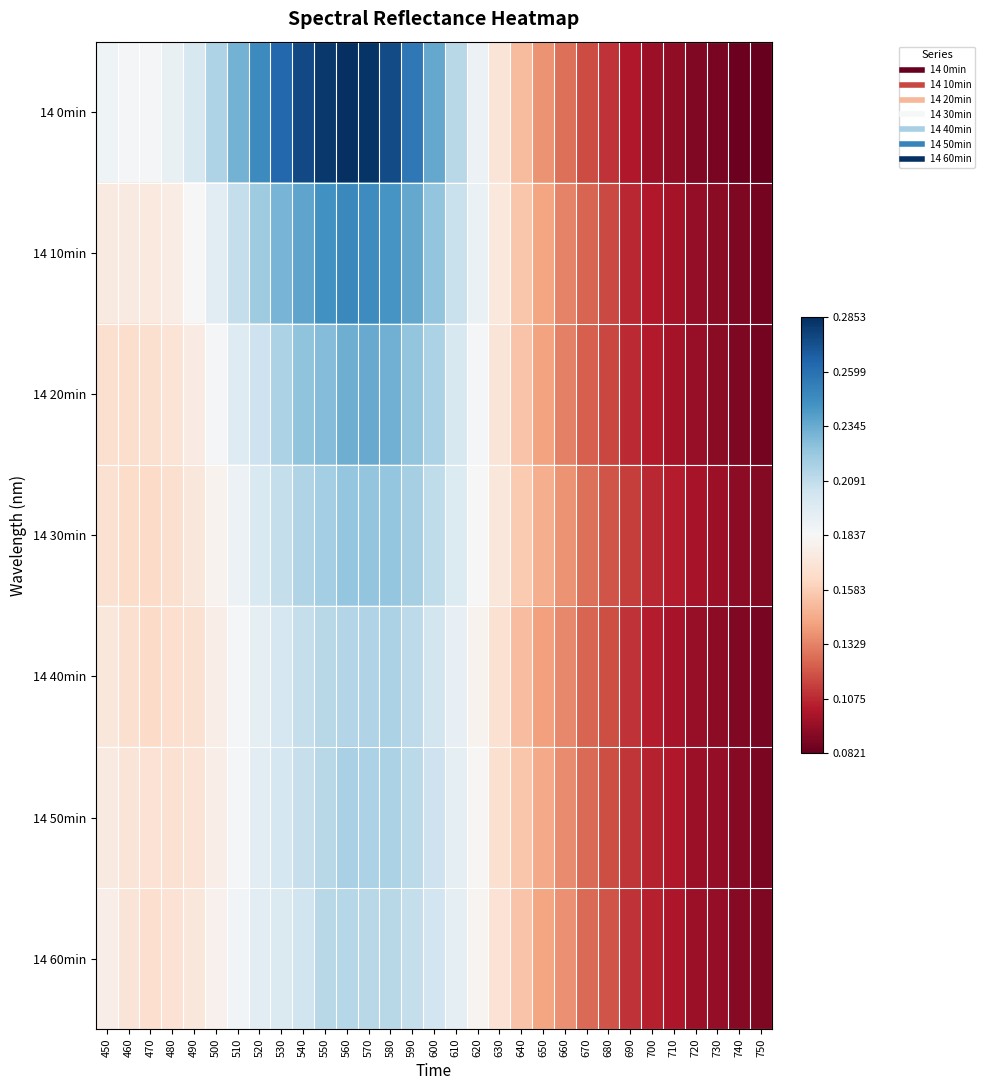

Reading right to left, extract all data points from this chart.

14 0min: 750=0.1	740=0.1	730=0.1	720=0.1	710=0.1	700=0.1	690=0.1	680=0.1	670=0.1	660=0.1	650=0.1	640=0.2	630=0.2	620=0.2	610=0.2	600=0.2	590=0.3	580=0.3	570=0.3	560=0.3	550=0.3	540=0.3	530=0.3	520=0.2	510=0.2	500=0.2	490=0.2	480=0.2	470=0.2	460=0.2	450=0.2
14 10min: 750=0.1	740=0.1	730=0.1	720=0.1	710=0.1	700=0.1	690=0.1	680=0.1	670=0.1	660=0.1	650=0.1	640=0.2	630=0.2	620=0.2	610=0.2	600=0.2	590=0.2	580=0.2	570=0.2	560=0.2	550=0.2	540=0.2	530=0.2	520=0.2	510=0.2	500=0.2	490=0.2	480=0.2	470=0.2	460=0.2	450=0.2
14 20min: 750=0.1	740=0.1	730=0.1	720=0.1	710=0.1	700=0.1	690=0.1	680=0.1	670=0.1	660=0.1	650=0.1	640=0.2	630=0.2	620=0.2	610=0.2	600=0.2	590=0.2	580=0.2	570=0.2	560=0.2	550=0.2	540=0.2	530=0.2	520=0.2	510=0.2	500=0.2	490=0.2	480=0.2	470=0.2	460=0.2	450=0.2
14 30min: 750=0.1	740=0.1	730=0.1	720=0.1	710=0.1	700=0.1	690=0.1	680=0.1	670=0.1	660=0.1	650=0.1	640=0.2	630=0.2	620=0.2	610=0.2	600=0.2	590=0.2	580=0.2	570=0.2	560=0.2	550=0.2	540=0.2	530=0.2	520=0.2	510=0.2	500=0.2	490=0.2	480=0.2	470=0.2	460=0.2	450=0.2
14 40min: 750=0.1	740=0.1	730=0.1	720=0.1	710=0.1	700=0.1	690=0.1	680=0.1	670=0.1	660=0.1	650=0.1	640=0.2	630=0.2	620=0.2	610=0.2	600=0.2	590=0.2	580=0.2	570=0.2	560=0.2	550=0.2	540=0.2	530=0.2	520=0.2	510=0.2	500=0.2	490=0.2	480=0.2	470=0.2	460=0.2	450=0.2
14 50min: 750=0.1	740=0.1	730=0.1	720=0.1	710=0.1	700=0.1	690=0.1	680=0.1	670=0.1	660=0.1	650=0.1	640=0.2	630=0.2	620=0.2	610=0.2	600=0.2	590=0.2	580=0.2	570=0.2	560=0.2	550=0.2	540=0.2	530=0.2	520=0.2	510=0.2	500=0.2	490=0.2	480=0.2	470=0.2	460=0.2	450=0.2
14 60min: 750=0.1	740=0.1	730=0.1	720=0.1	710=0.1	700=0.1	690=0.1	680=0.1	670=0.1	660=0.1	650=0.1	640=0.2	630=0.2	620=0.2	610=0.2	600=0.2	590=0.2	580=0.2	570=0.2	560=0.2	550=0.2	540=0.2	530=0.2	520=0.2	510=0.2	500=0.2	490=0.2	480=0.2	470=0.2	460=0.2	450=0.2